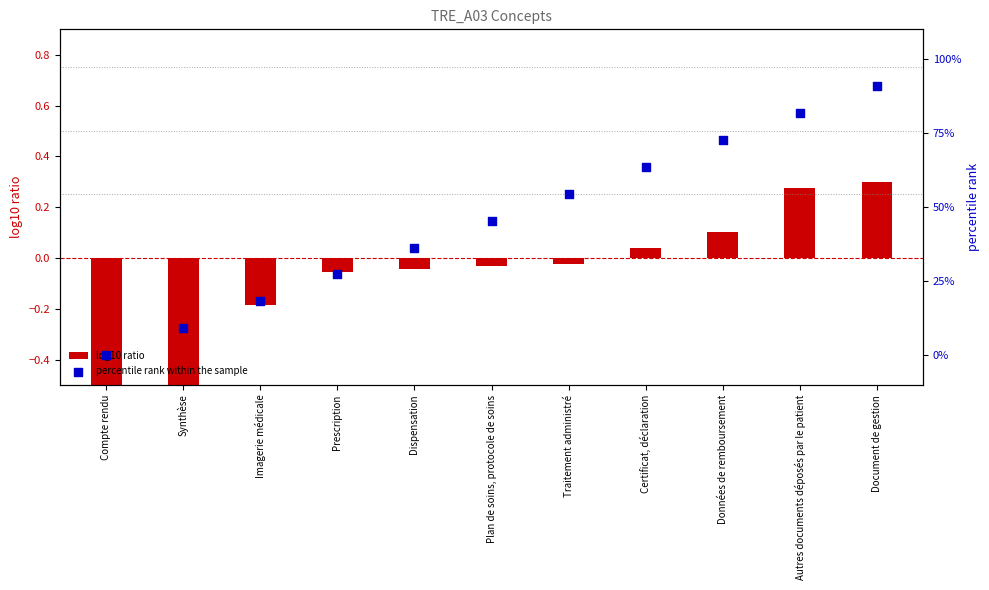

Which series has the largest Y range (max minus min)?

log10 ratio